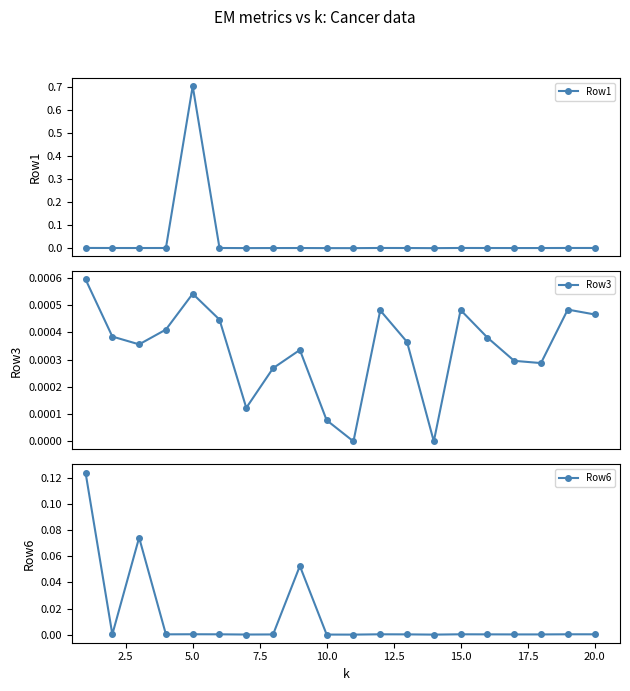

True or false: Row1 has more than 0 interior local peaks.

True